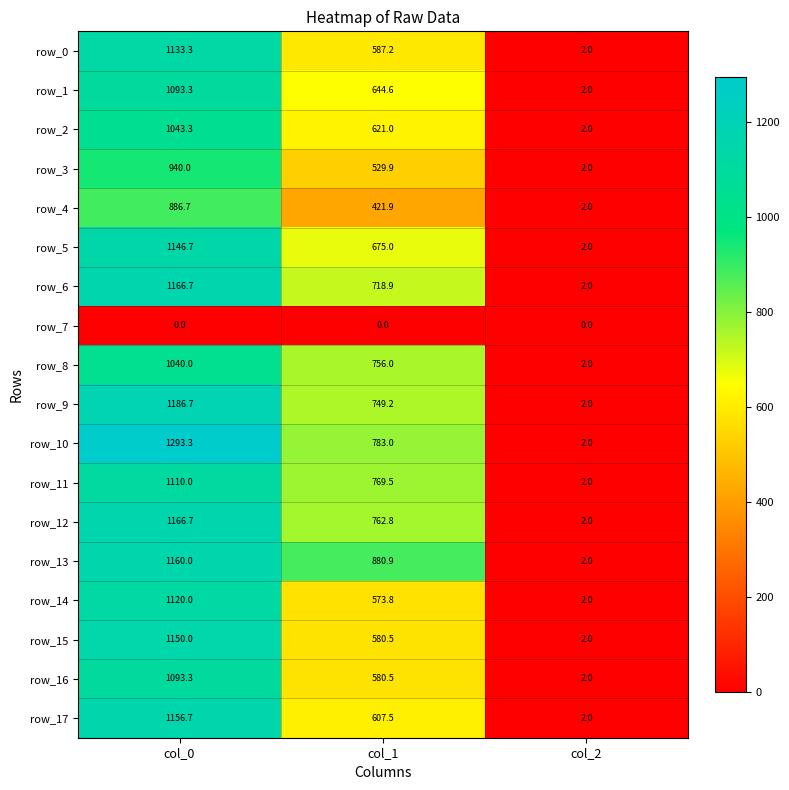

List the labels in order of row_6 value, smallest first.

col_2, col_1, col_0